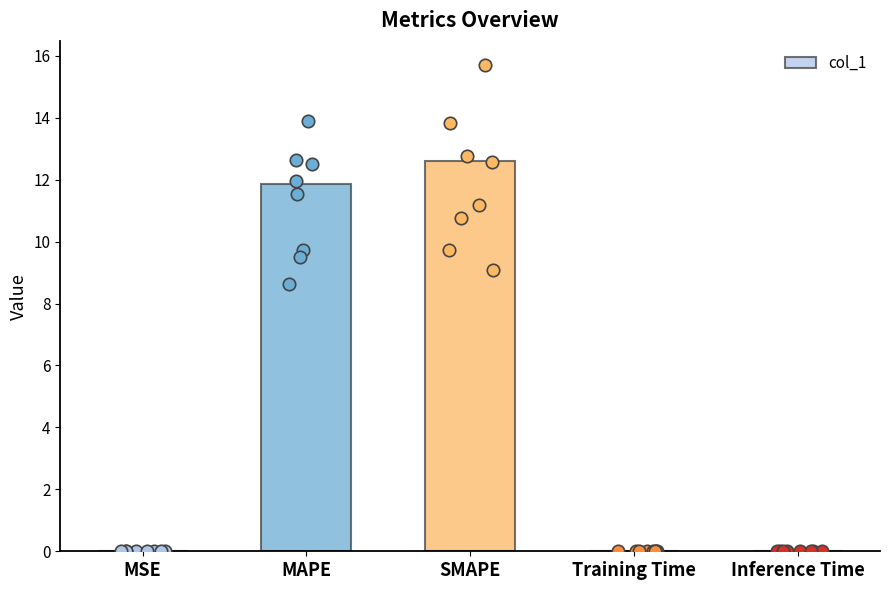

What is the change in value from MAPE to SMAPE?

+0.7